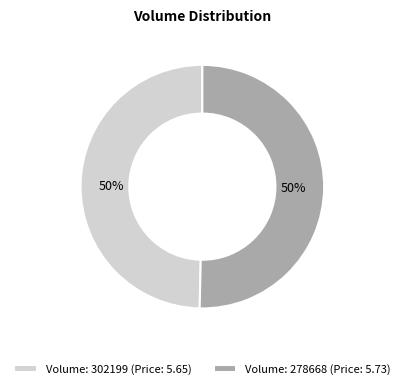

How many slices are in this pie chart?

2